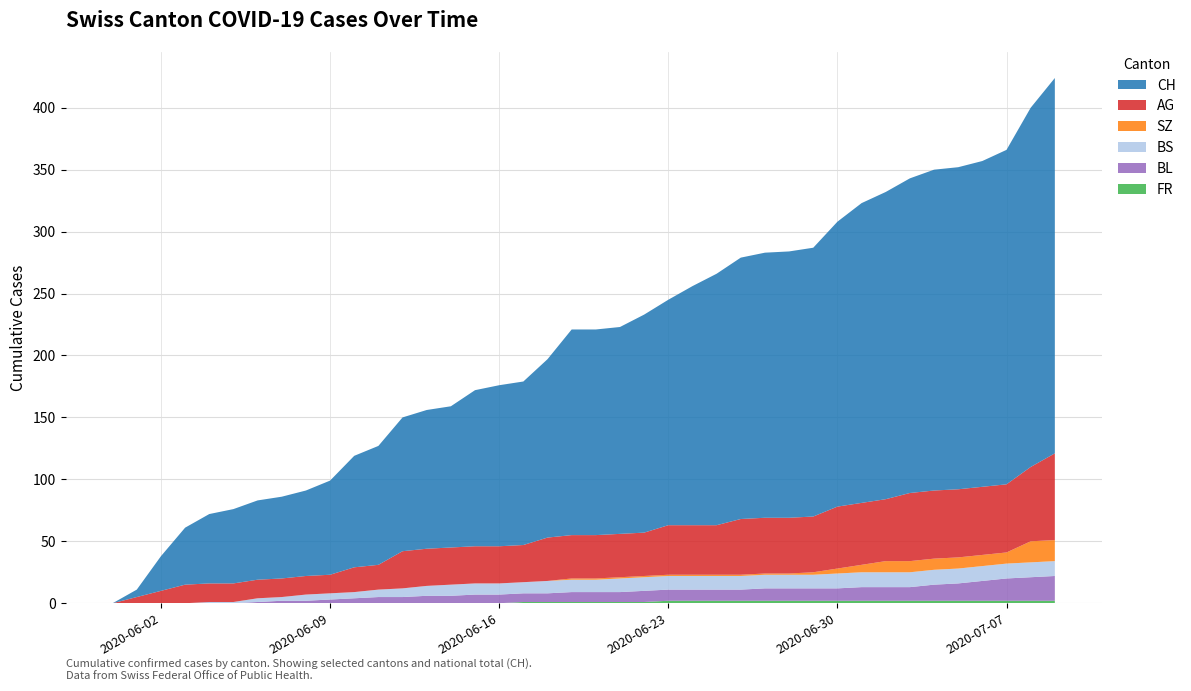

Reading right to left, transcribe all the data shown in this chart.

FR: 2	2	2	2	2	2	2	2	2	2	2	2	2	2	2	2	2	1	1	1	1	1	1	0	0	0	0	0	0	0	0	0	0	0	0	0	0	0	0	0
BL: 20	19	18	16	14	13	11	11	11	10	10	10	10	9	9	9	9	9	8	8	8	7	7	7	7	6	6	5	5	4	3	2	2	1	0	0	0	0	0	0
BS: 12	12	12	12	12	12	12	12	12	12	11	11	11	11	11	11	11	11	11	10	10	10	9	9	9	9	8	7	6	5	5	5	3	3	1	1	0	0	0	0
SZ: 17	17	9	9	9	9	9	9	6	4	2	1	1	1	1	1	1	1	1	1	1	0	0	0	0	0	0	0	0	0	0	0	0	0	0	0	0	0	0	0
AG: 70	60	55	55	55	55	55	50	50	50	45	45	45	45	40	40	40	35	35	35	35	35	30	30	30	30	30	30	20	20	15	15	15	15	15	15	15	10	5	0
CH: 303	290	270	263	260	259	254	248	242	230	217	215	214	211	203	193	182	176	167	166	166	144	132	130	126	114	112	108	96	90	76	69	66	64	60	56	46	28	6	0